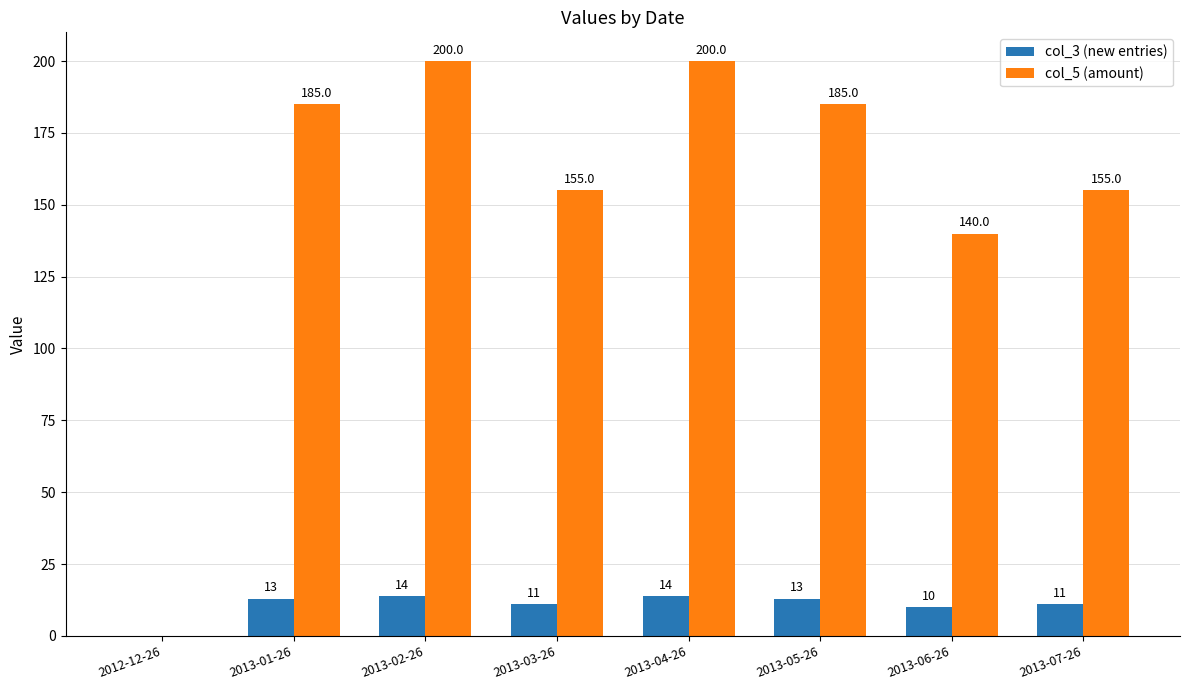

At which label is col_5 (amount) closest to 100?

2013-06-26